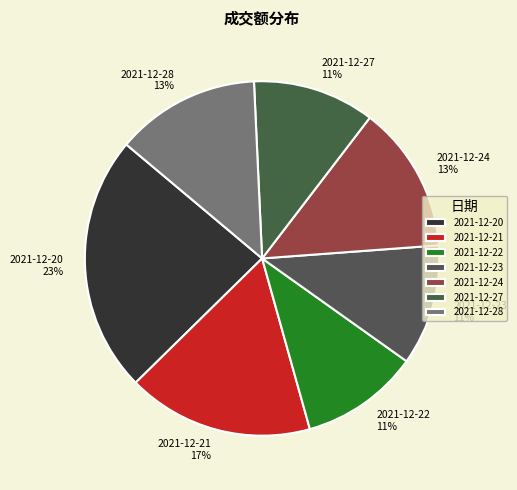

The 2021-12-22 slice represents 1% of the pie. True or false?

False